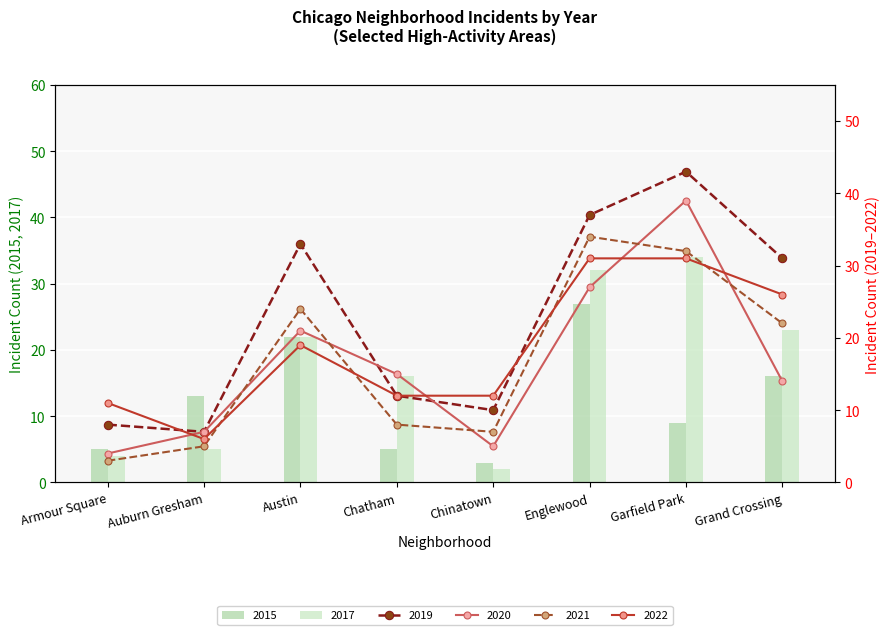

Where is 2022 nearest to the value 18?

Austin